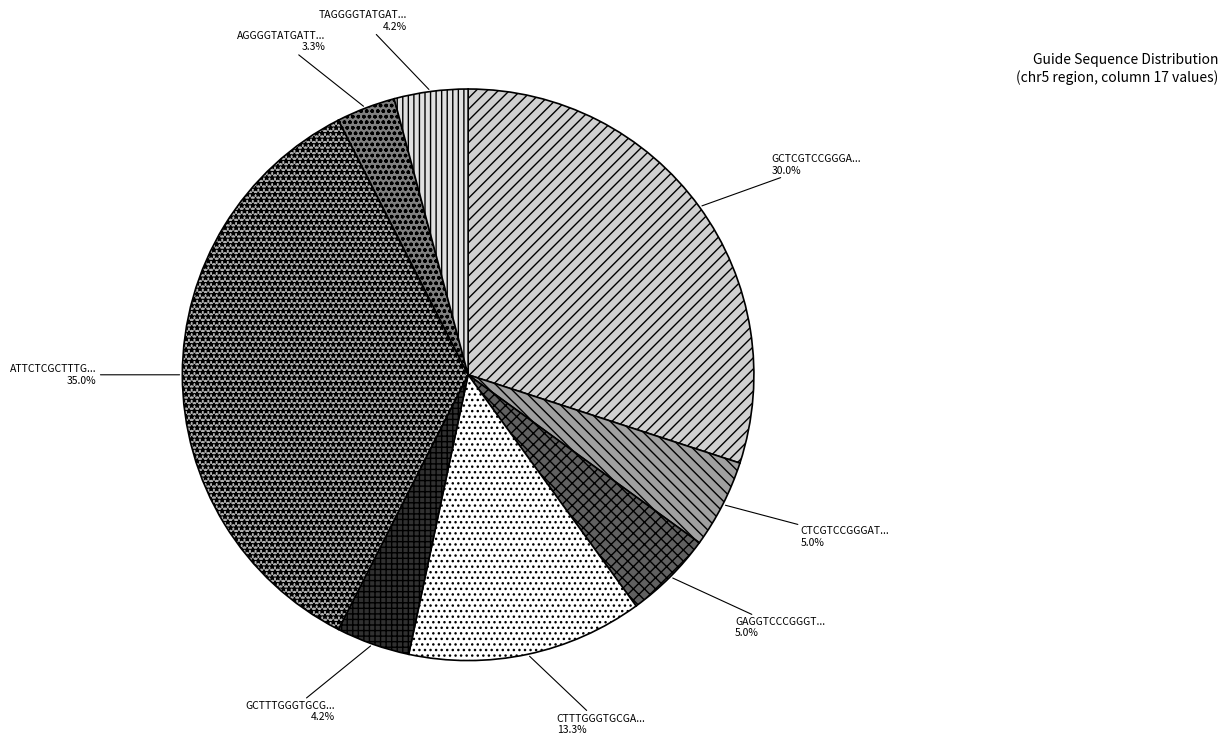

Count the number of slices in the pie.

8